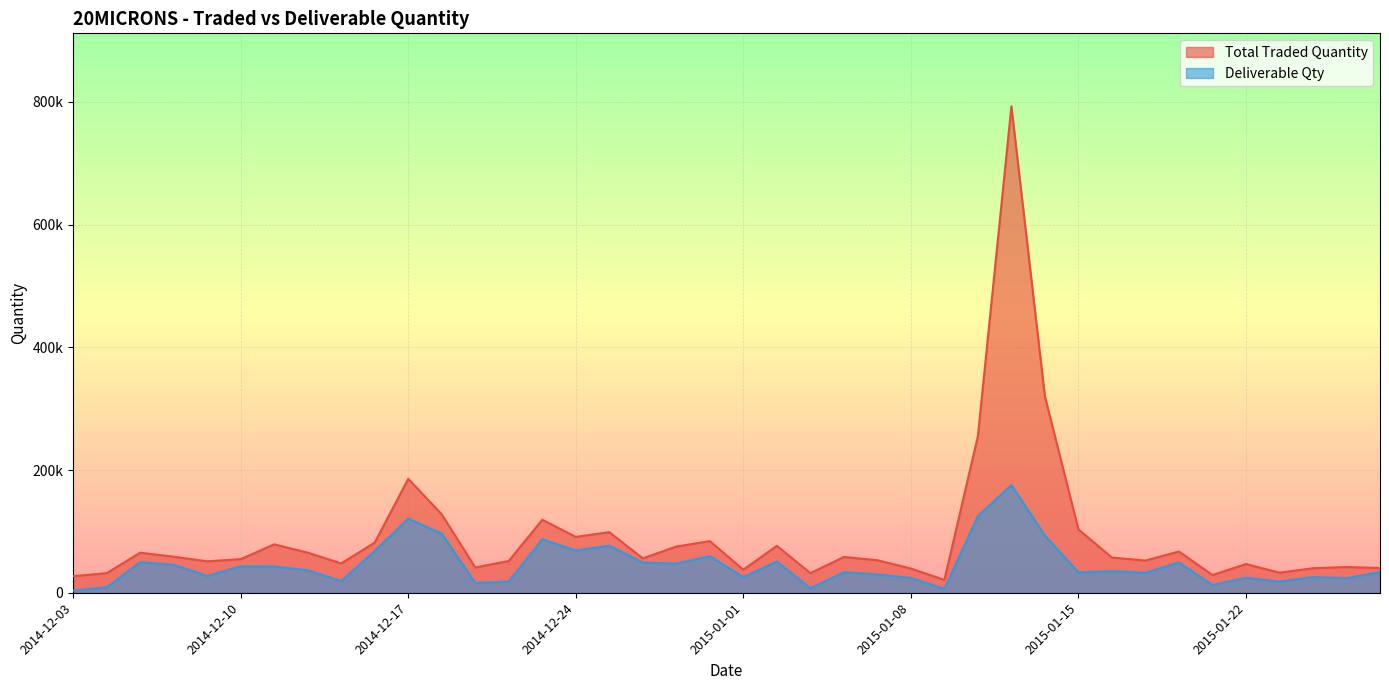

What is the value of the Deliverable Qty point at the 30th from the left?

93195